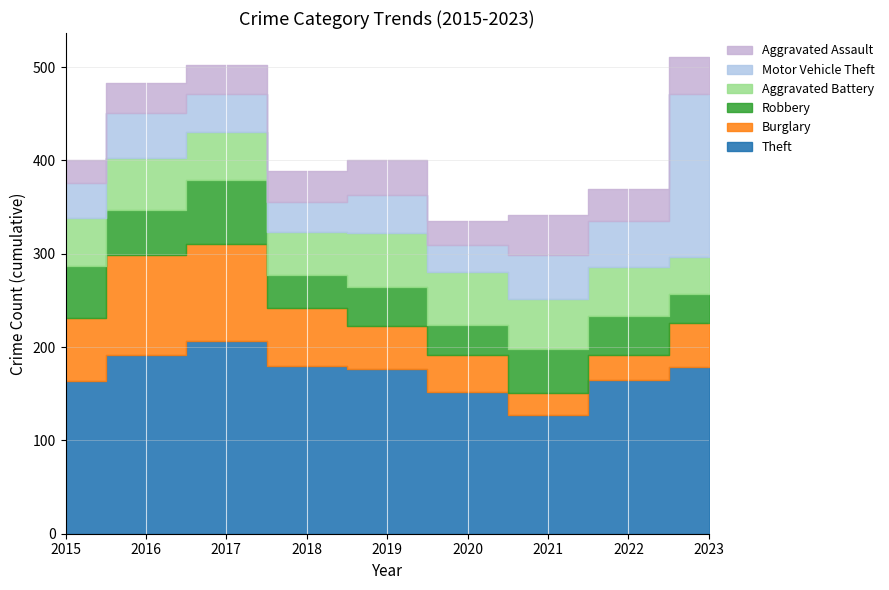

Where do Aggravated Assault and Robbery first cross each other?

2022 and 2023